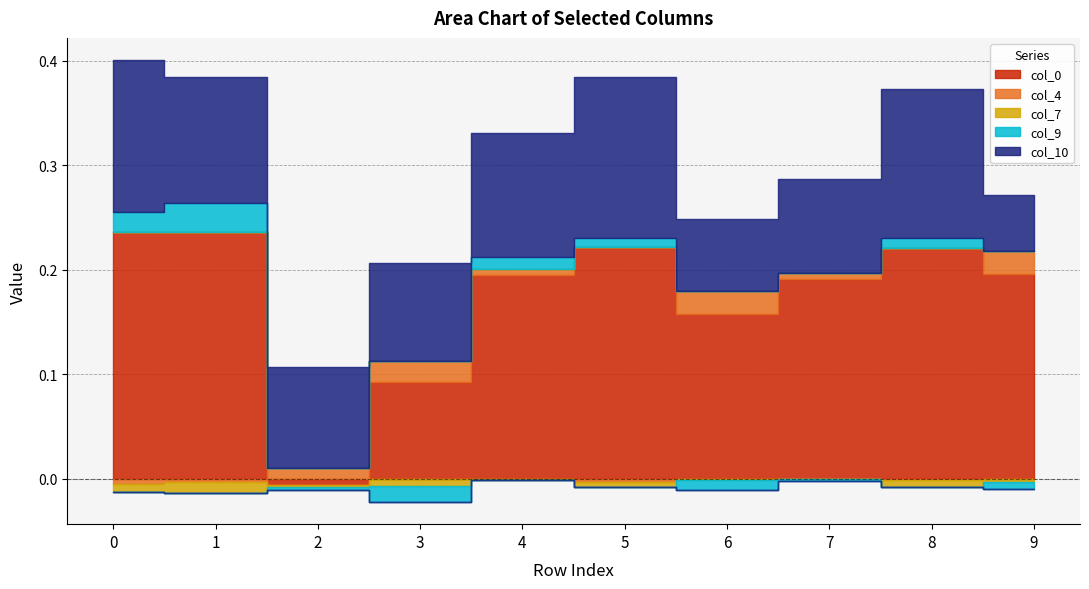

How many values in col_0 are above zero?

9